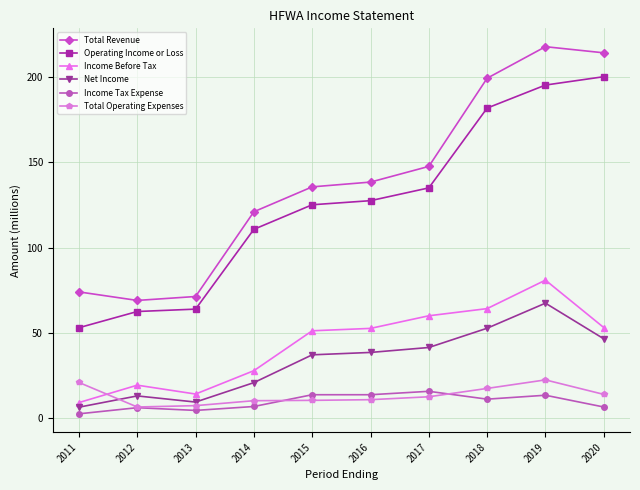

What are all the series names shown in the legend?

Total Revenue, Operating Income or Loss, Income Before Tax, Net Income, Income Tax Expense, Total Operating Expenses